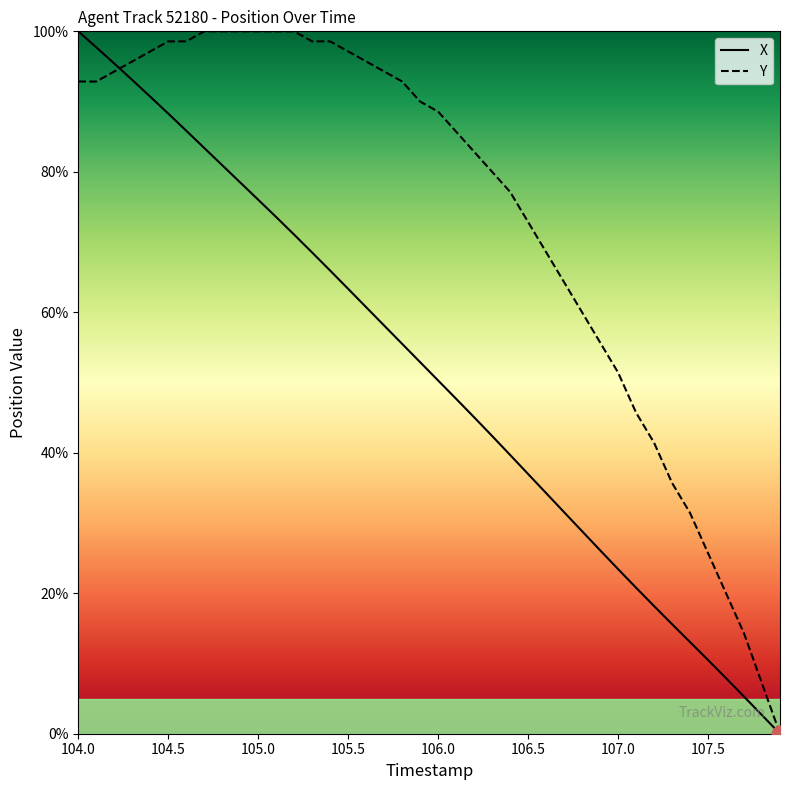

At which label does X reach its peak?

104.0